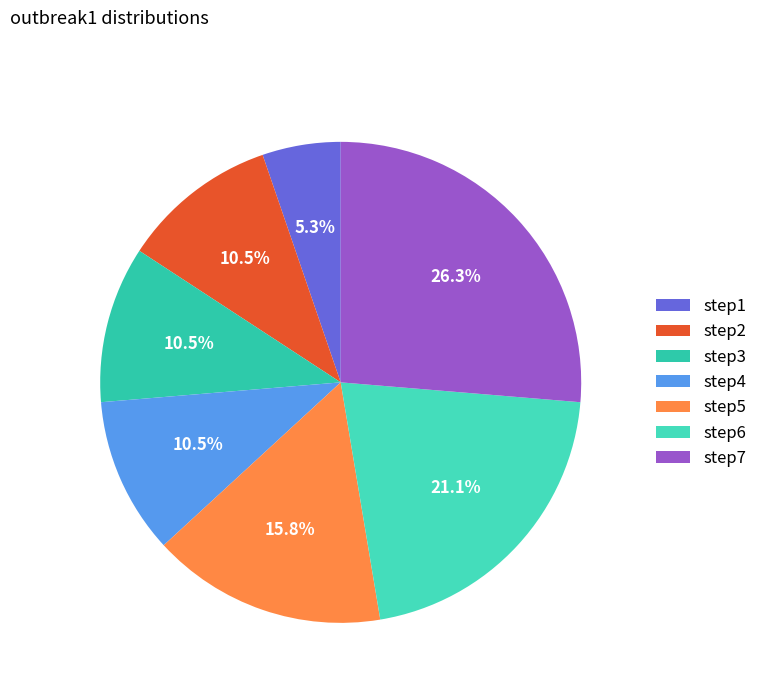

Rank the categories by value from highest to lowest.

step7, step6, step5, step2, step3, step4, step1